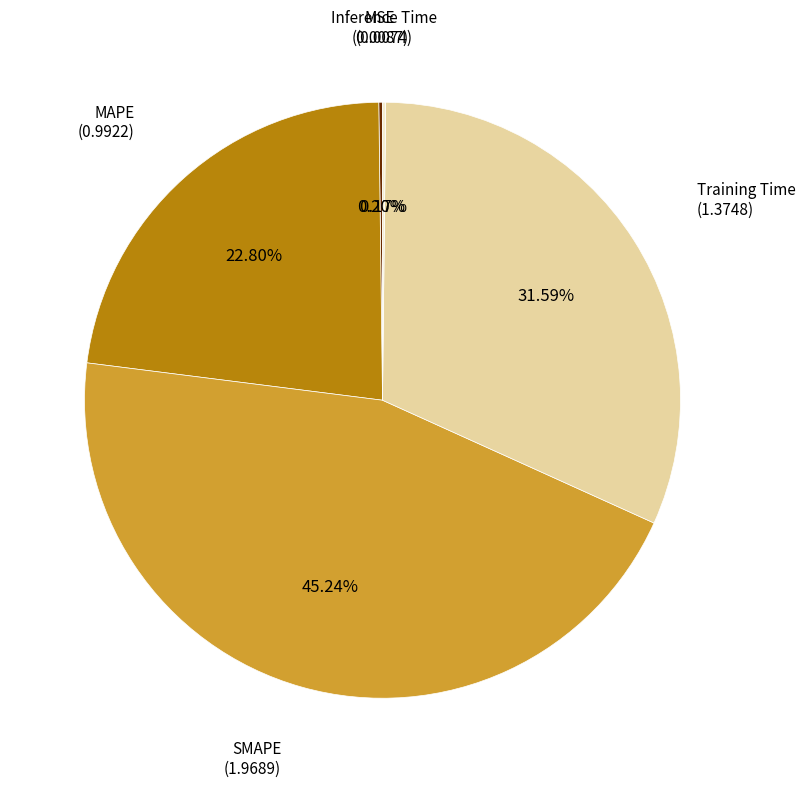

Combined, do Training Time and SMAPE account for over 50%?

Yes